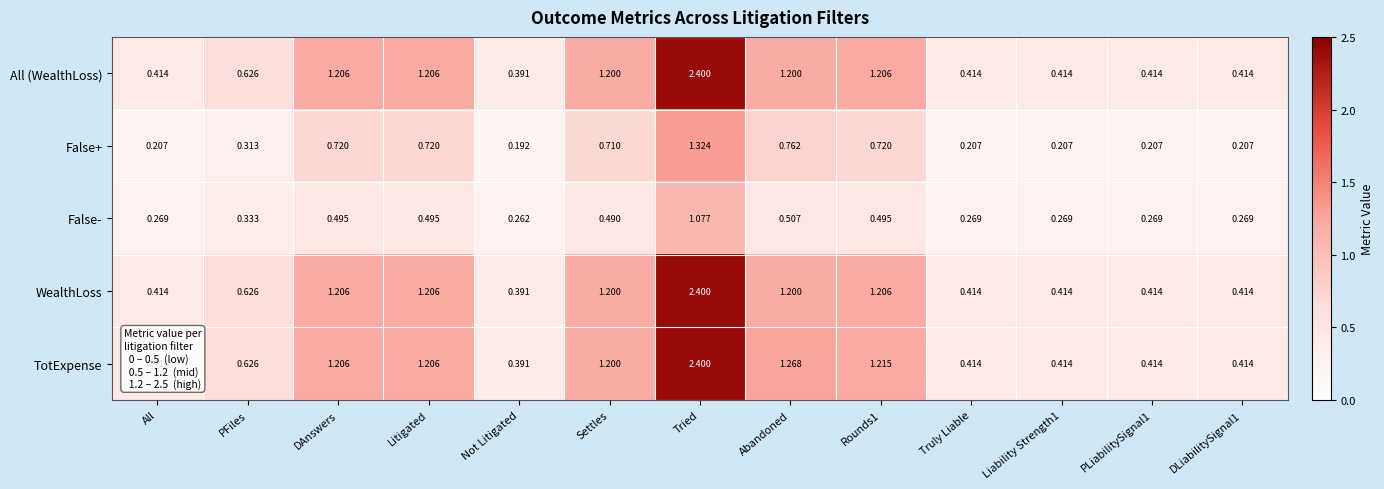

Which series has the largest total across all categories?

TotExpense